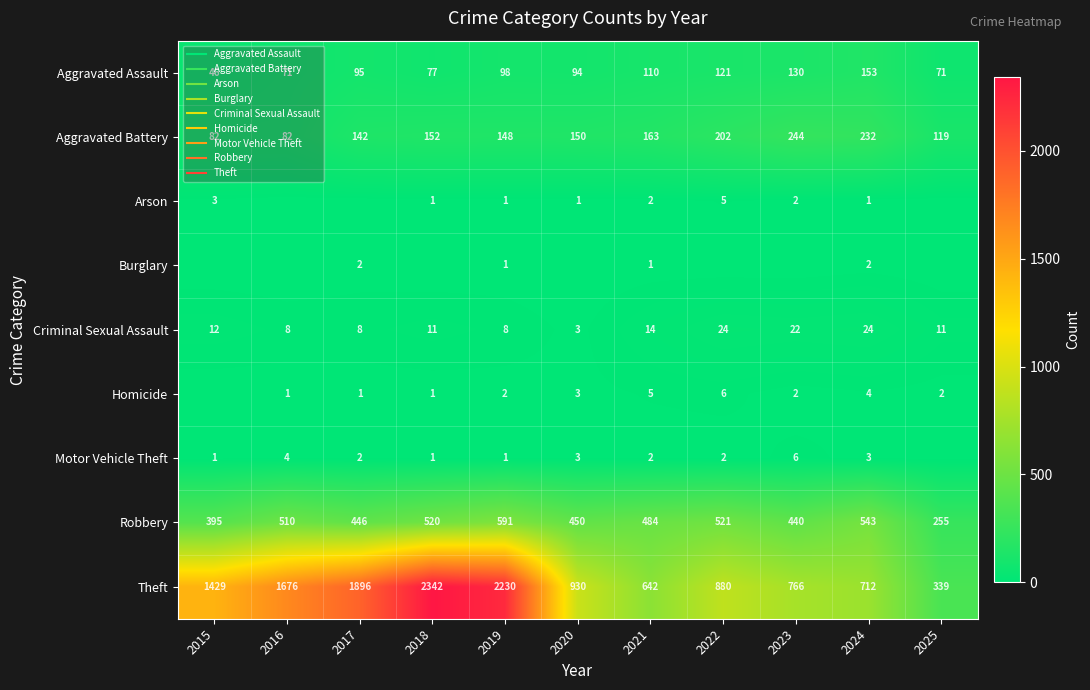

Is the value of Theft at 2015 greater than the value of Aggravated Battery at 2025?

Yes